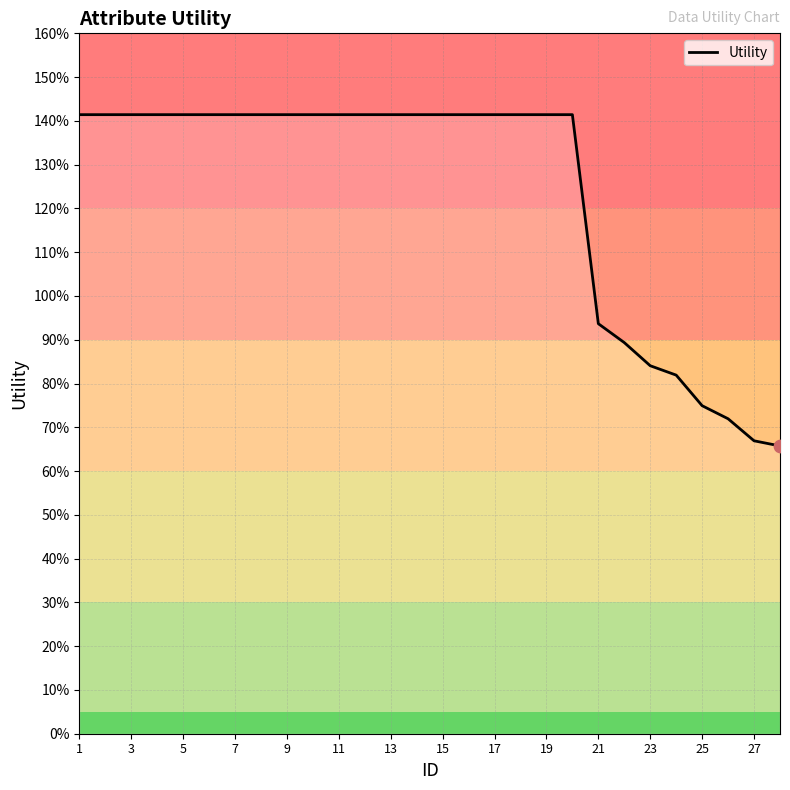

Is this an area chart (filled region under the line)?

Yes